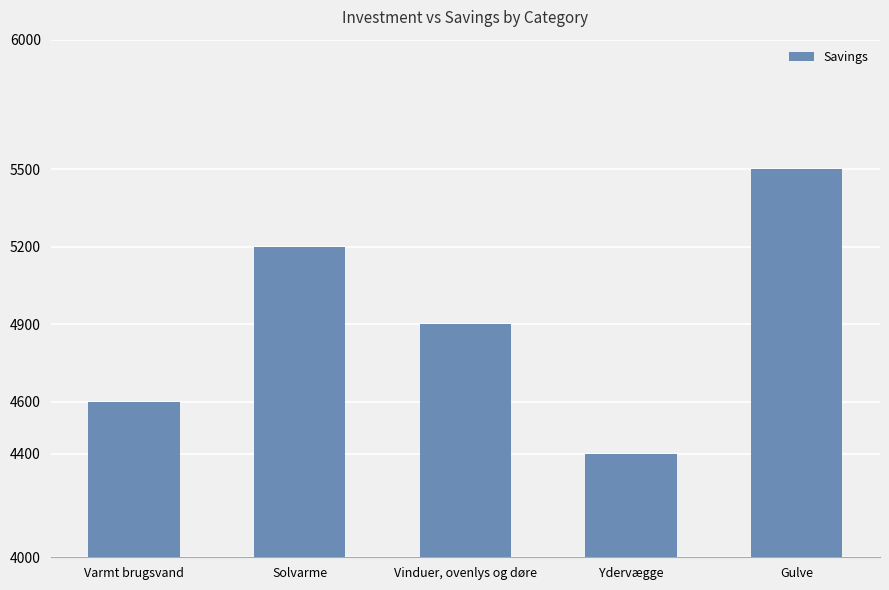

Reading left to right, what are all the values shown in this chart?

Varmt brugsvand=4600	Solvarme=5200	Vinduer, ovenlys og døre=4900	Ydervægge=4400	Gulve=5500